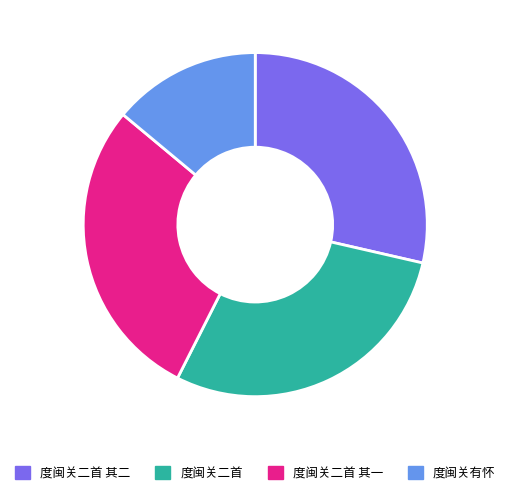

Combined, do 度闽关二首 其一 and 度闽关二首 其二 account for over 50%?

Yes